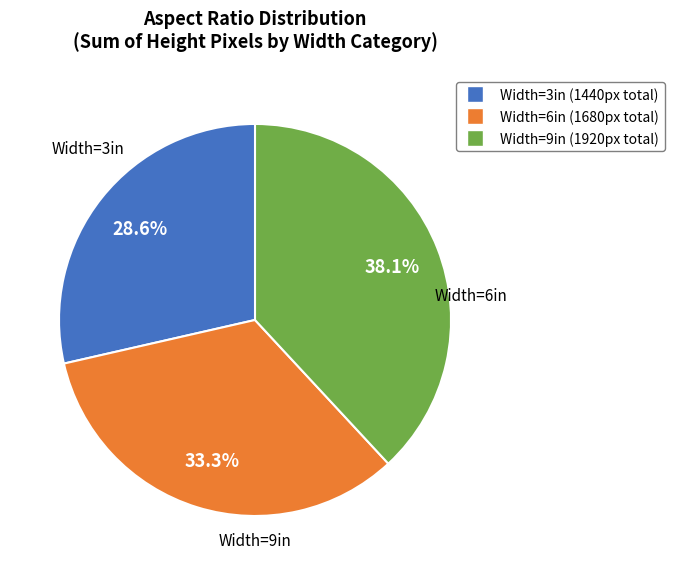

Does any single category account for the majority?

No